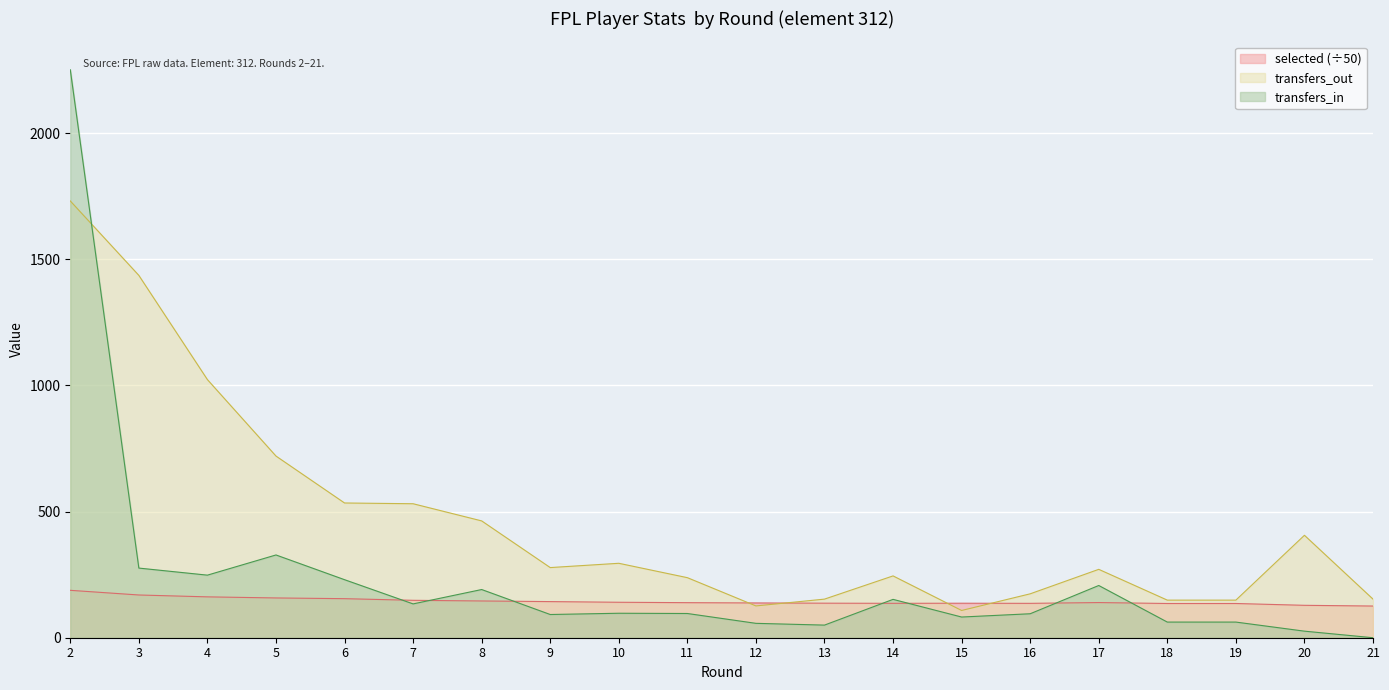

Reading left to right, extract all data points from this chart.

selected: 2=187.9	3=169.4	4=161.9	5=157.6	6=154.8	7=148.3	8=145.7	9=143.2	10=140.5	11=138.9	12=137.8	13=136.9	14=136.3	15=136.7	16=136.2	17=139.4	18=135.7	19=135.7	20=128.4	21=125.6
transfers_in: 2=2251.0	3=276.0	4=248.0	5=328.0	6=230.0	7=134.0	8=191.0	9=92.0	10=97.0	11=96.0	12=57.0	13=50.0	14=152.0	15=82.0	16=95.0	17=207.0	18=62.0	19=62.0	20=26.0	21=0.0
transfers_out: 2=1731.0	3=1436.0	4=1023.0	5=720.0	6=534.0	7=531.0	8=463.0	9=278.0	10=295.0	11=238.0	12=126.0	13=153.0	14=245.0	15=108.0	16=174.0	17=271.0	18=149.0	19=149.0	20=406.0	21=153.0